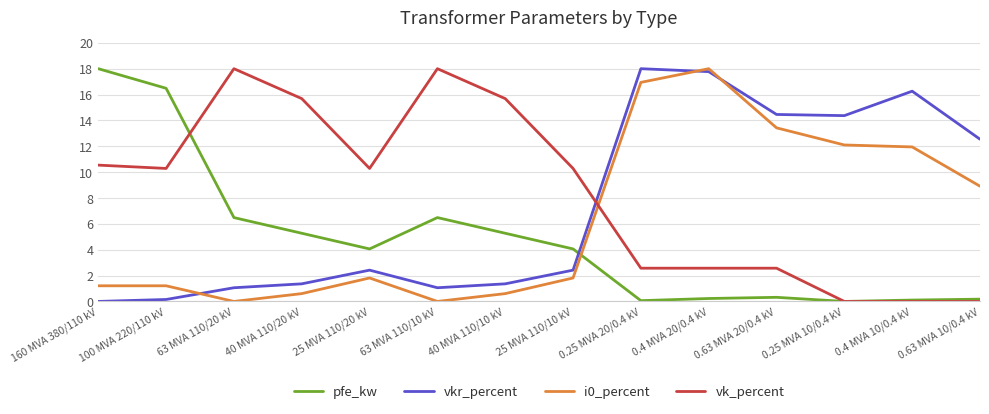

Is it true that vk_percent equals 7.7 at 0.4 MVA 10/0.4 kV?

False